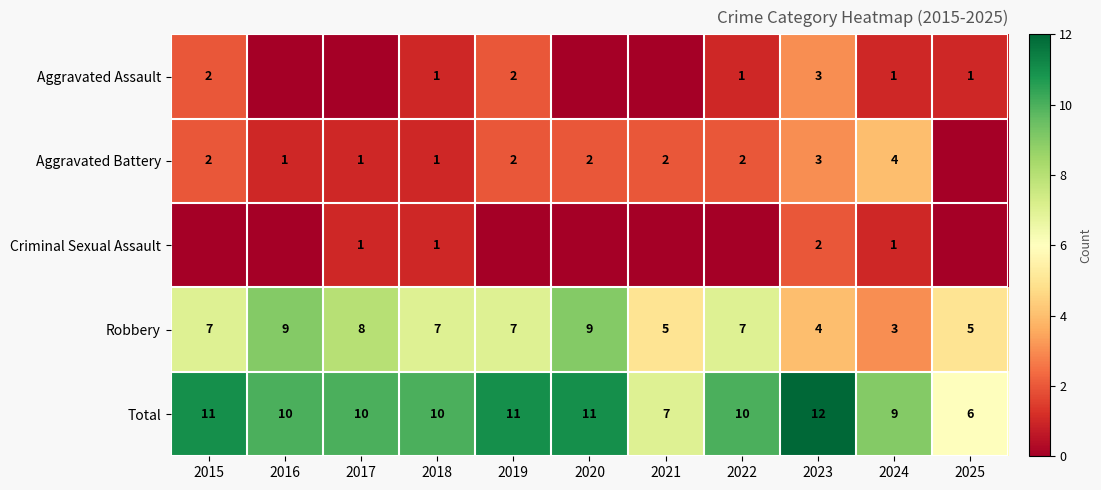

What is the sum of all Total values?

107